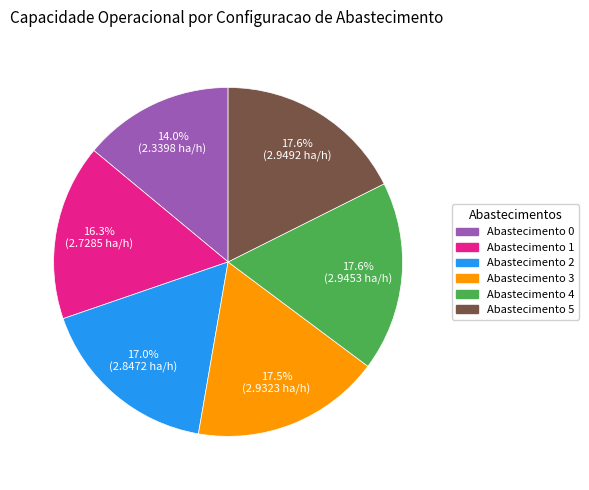

Is there a majority slice in this chart?

No